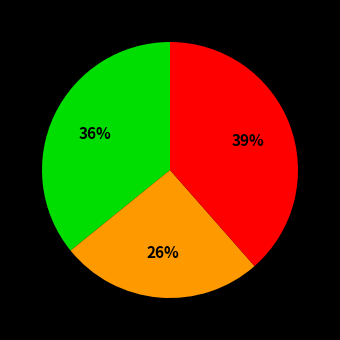

How many slices are in this pie chart?

3